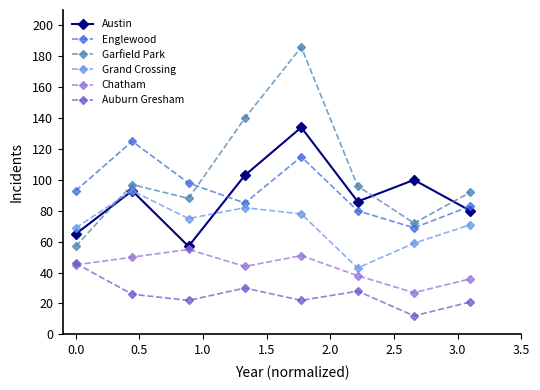

True or false: Garfield Park and Chatham intersect in this chart.

False